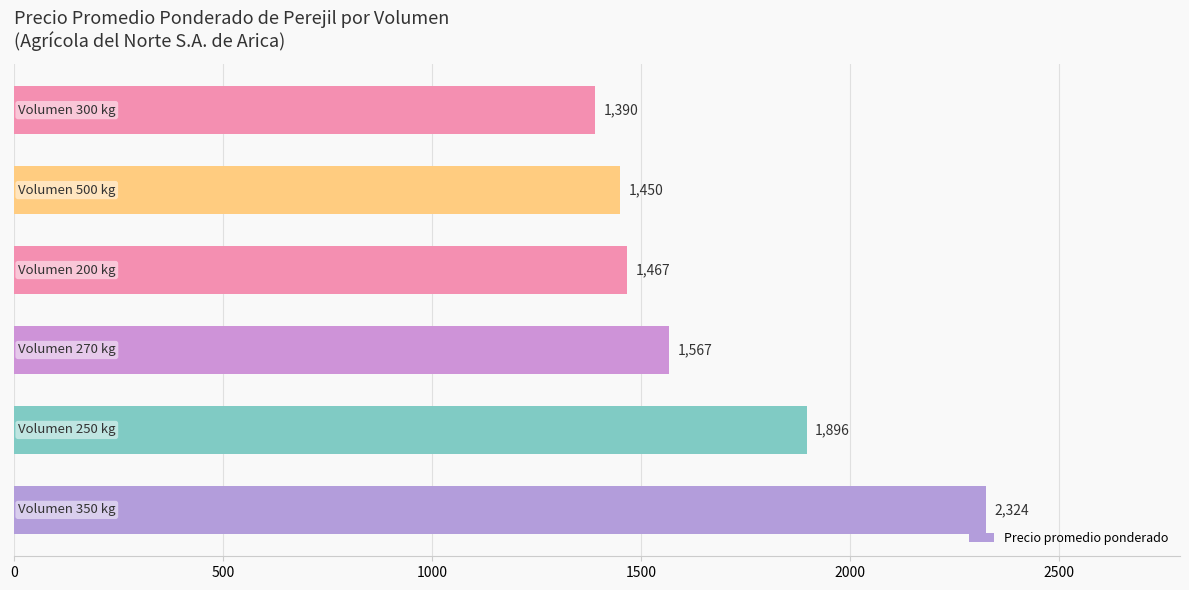

What is the sum of all values?

10094